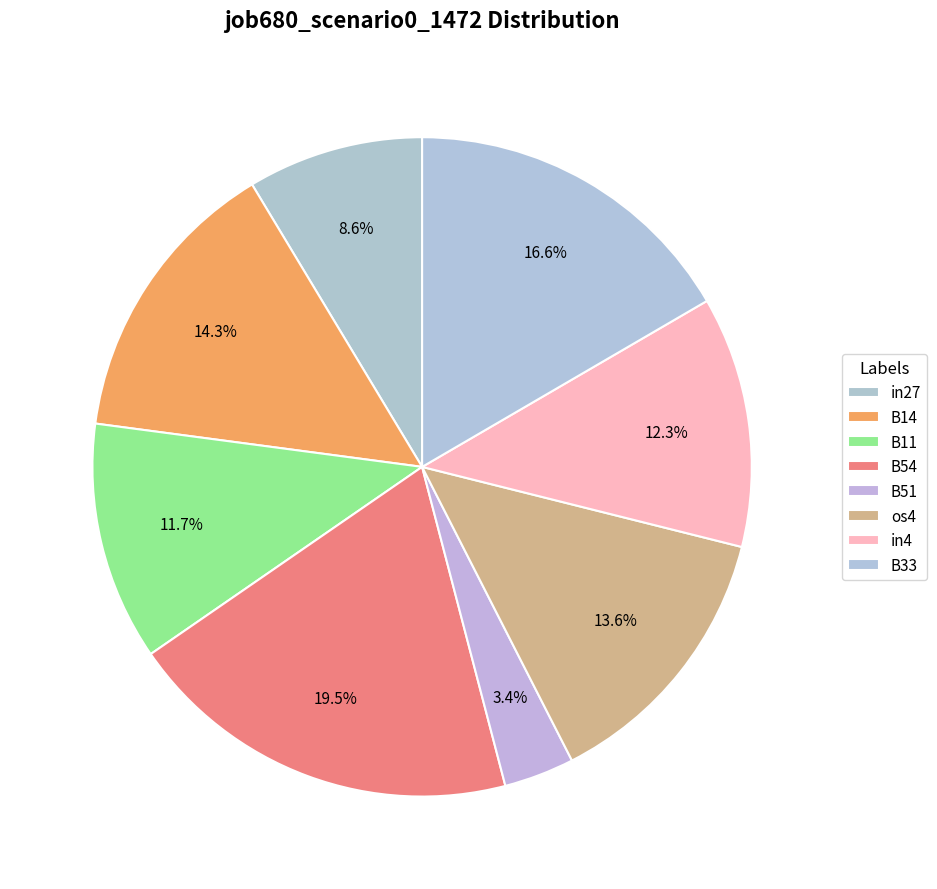

Do B54 and B14 together represent more than half of the pie?

No